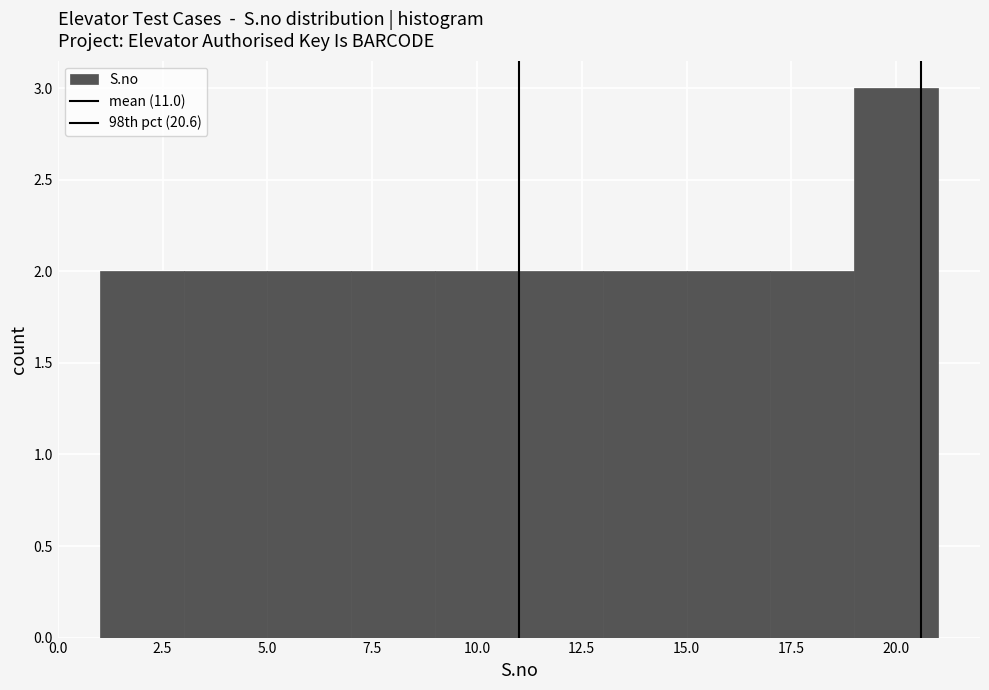

Reading left to right, transcribe this chart: for each bar, give the range it covers on the x-axis and its height. The values are not printed on the chart, so give them approximately, as read against the axis.

1 to 3: 2
3 to 5: 2
5 to 7: 2
7 to 9: 2
9 to 11: 2
11 to 13: 2
13 to 15: 2
15 to 17: 2
17 to 19: 2
19 to 21: 3